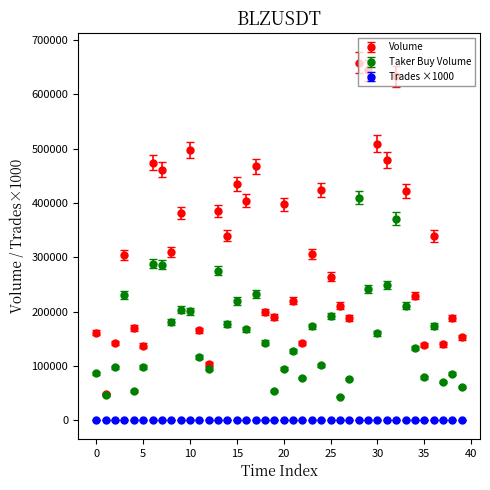

What is the value of the Taker Buy Volume point at the 35th from the left?

133015.0